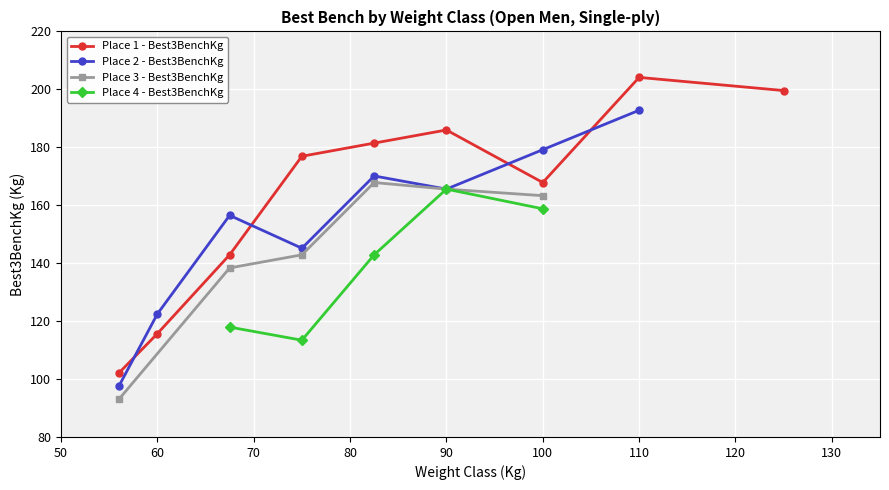

Read the Place 3 - Best3BenchKg value at 4.

167.8